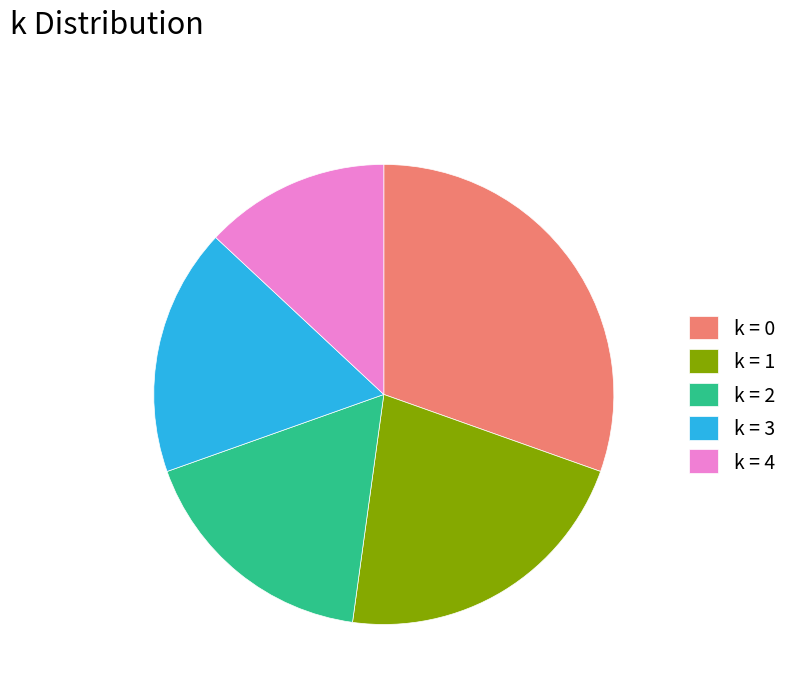

Is the sum of k = 0 and k = 4 greater than half?

No